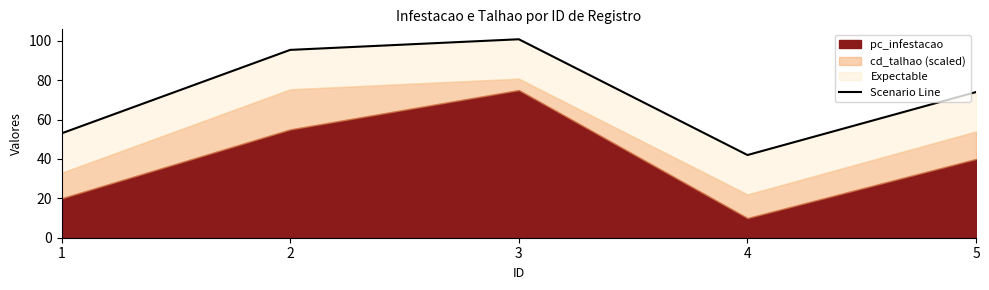

Rank the categories by value from highest to lowest.

3, 2, 5, 1, 4